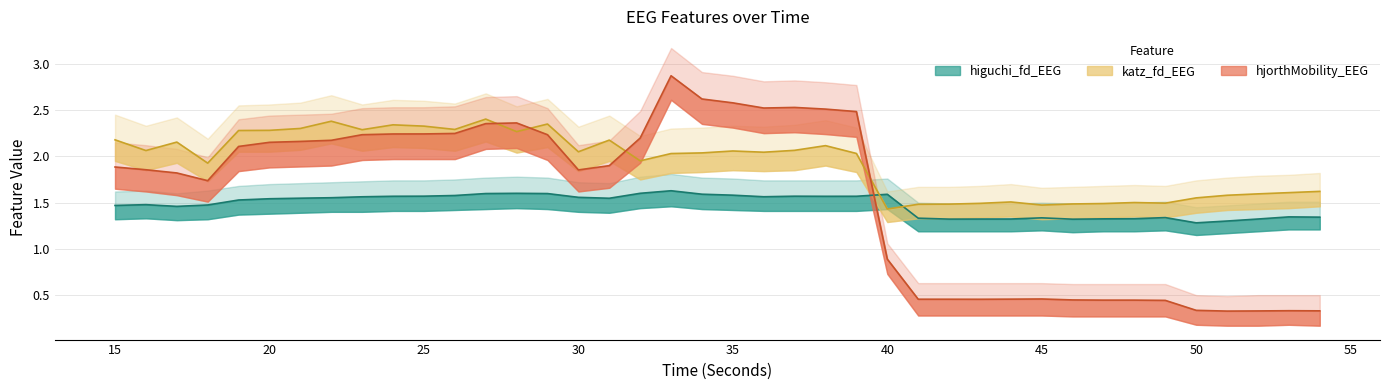

Reading left to right, extract all data points from this chart.

higuchi_fd_EEG: 1.5	1.5	1.5	1.5	1.5	1.5	1.5	1.6	1.6	1.6	1.6	1.6	1.6	1.6	1.6	1.6	1.5	1.6	1.6	1.6	1.6	1.6	1.6	1.6	1.6	1.6	1.3	1.3	1.3	1.3	1.3	1.3	1.3	1.3	1.3	1.3	1.3	1.3	1.3	1.3
katz_fd_EEG: 2.2	2.1	2.2	1.9	2.3	2.3	2.3	2.4	2.3	2.3	2.3	2.3	2.4	2.3	2.3	2.0	2.2	2.0	2.0	2.0	2.1	2.0	2.1	2.1	2.0	1.4	1.5	1.5	1.5	1.5	1.5	1.5	1.5	1.5	1.5	1.6	1.6	1.6	1.6	1.6
hjorthMobility_EEG: 1.9	1.9	1.8	1.7	2.1	2.2	2.2	2.2	2.2	2.2	2.2	2.2	2.4	2.4	2.2	1.9	1.9	2.2	2.9	2.6	2.6	2.5	2.5	2.5	2.5	0.9	0.5	0.5	0.5	0.5	0.5	0.4	0.4	0.4	0.4	0.3	0.3	0.3	0.3	0.3